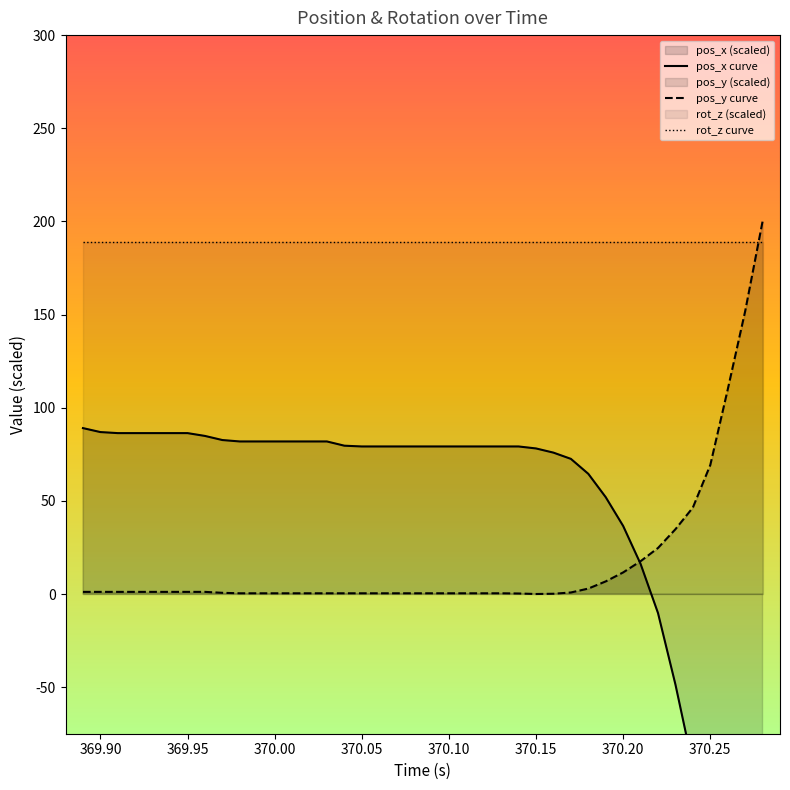

Which series ends up on top after the final intersection of pos_y curve and pos_x curve?

pos_y curve